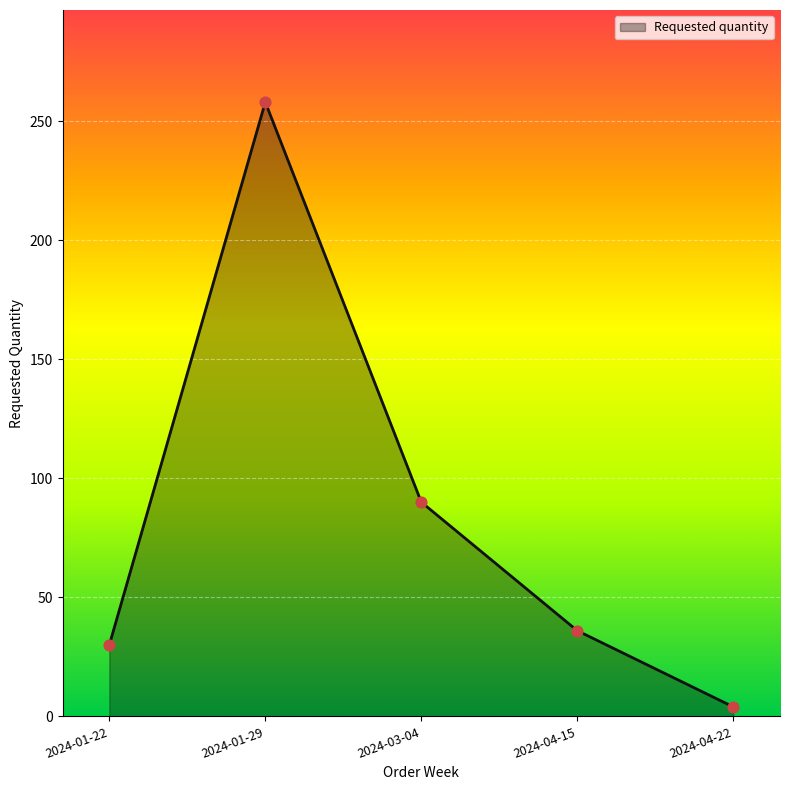

What is the change in value from 2024-01-29 to 2024-04-22?

-254